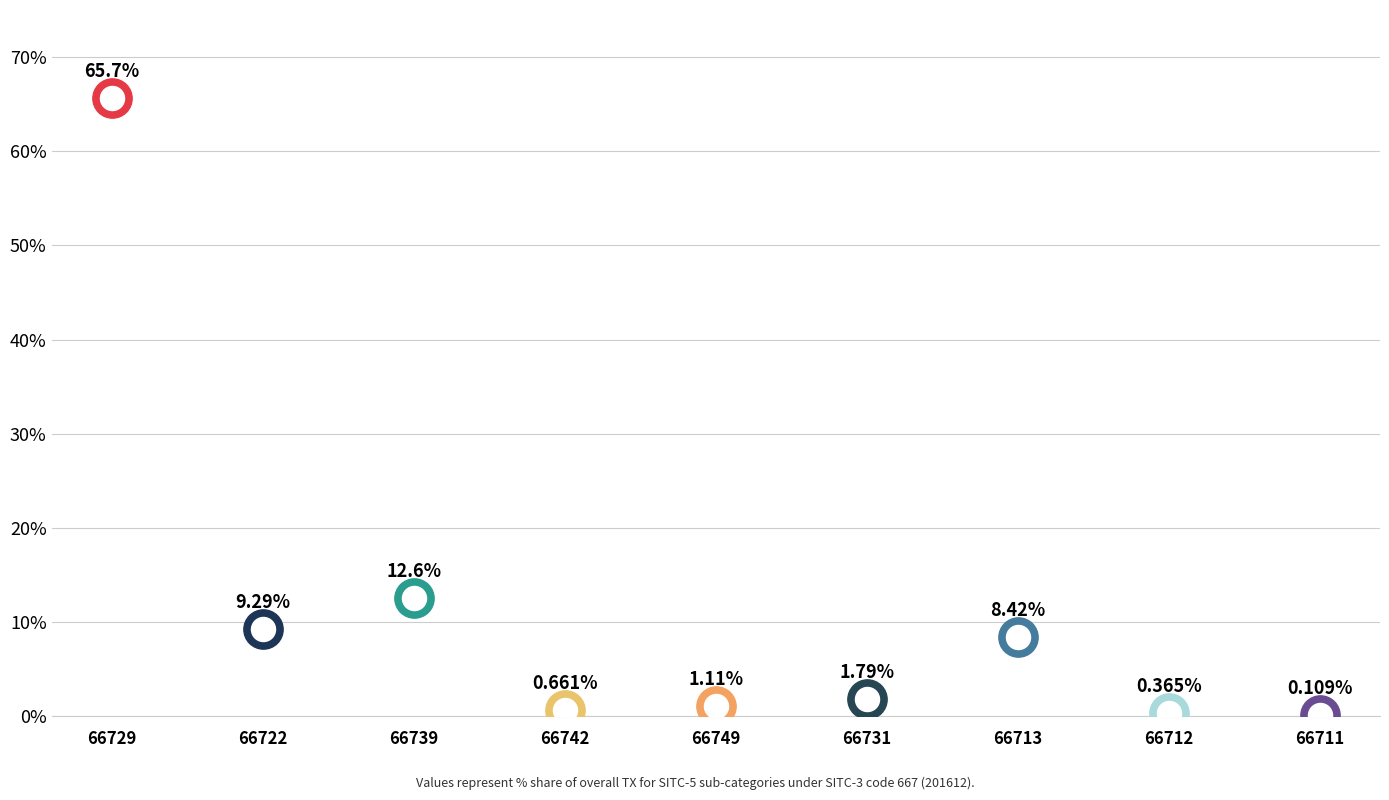

Which has a higher value, 66729 or 66731?

66729